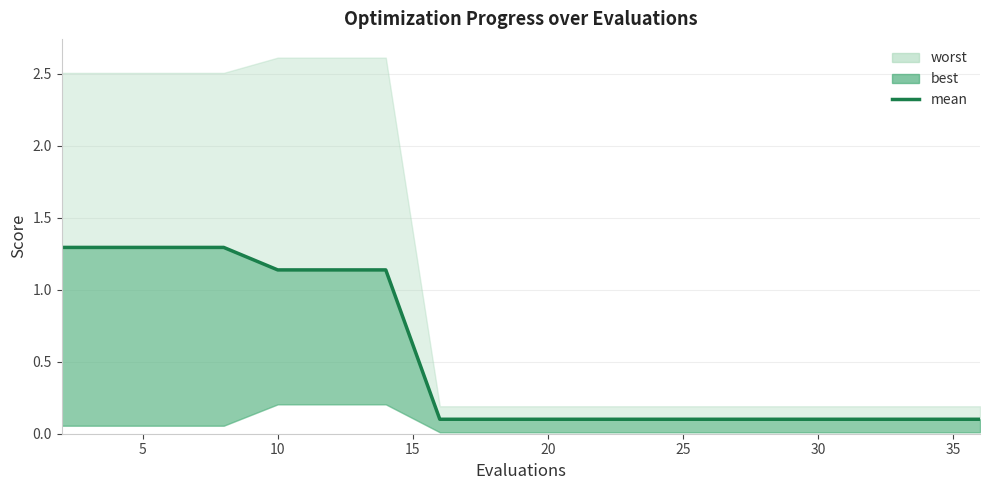

Reading left to right, extract all data points from this chart.

1.3	1.3	1.3	1.3	1.1	1.1	1.1	0.1	0.1	0.1	0.1	0.1	0.1	0.1	0.1	0.1	0.1	0.1	0.1